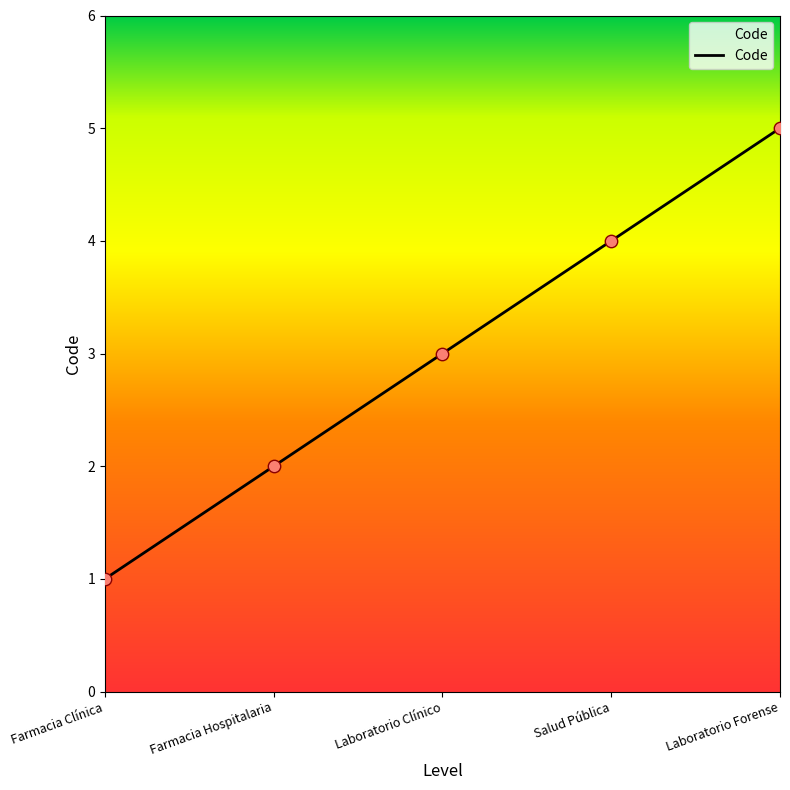

Which has a higher value, Laboratorio Forense or Farmacia Clínica?

Laboratorio Forense